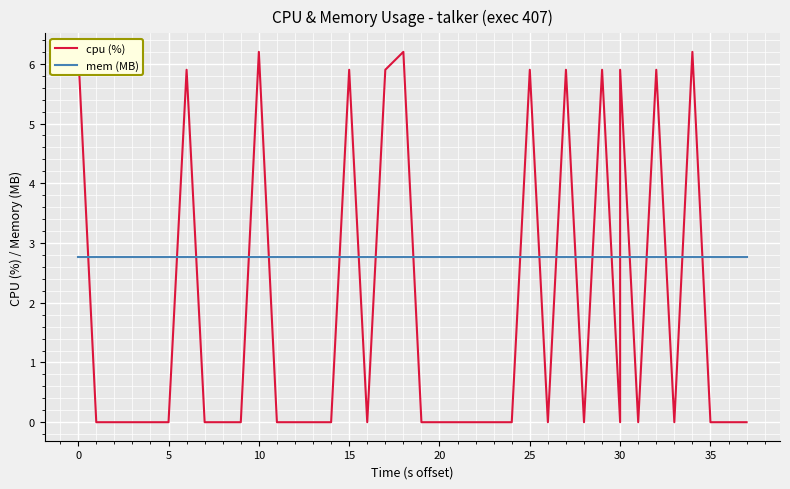

How many lines are shown in the chart?

2